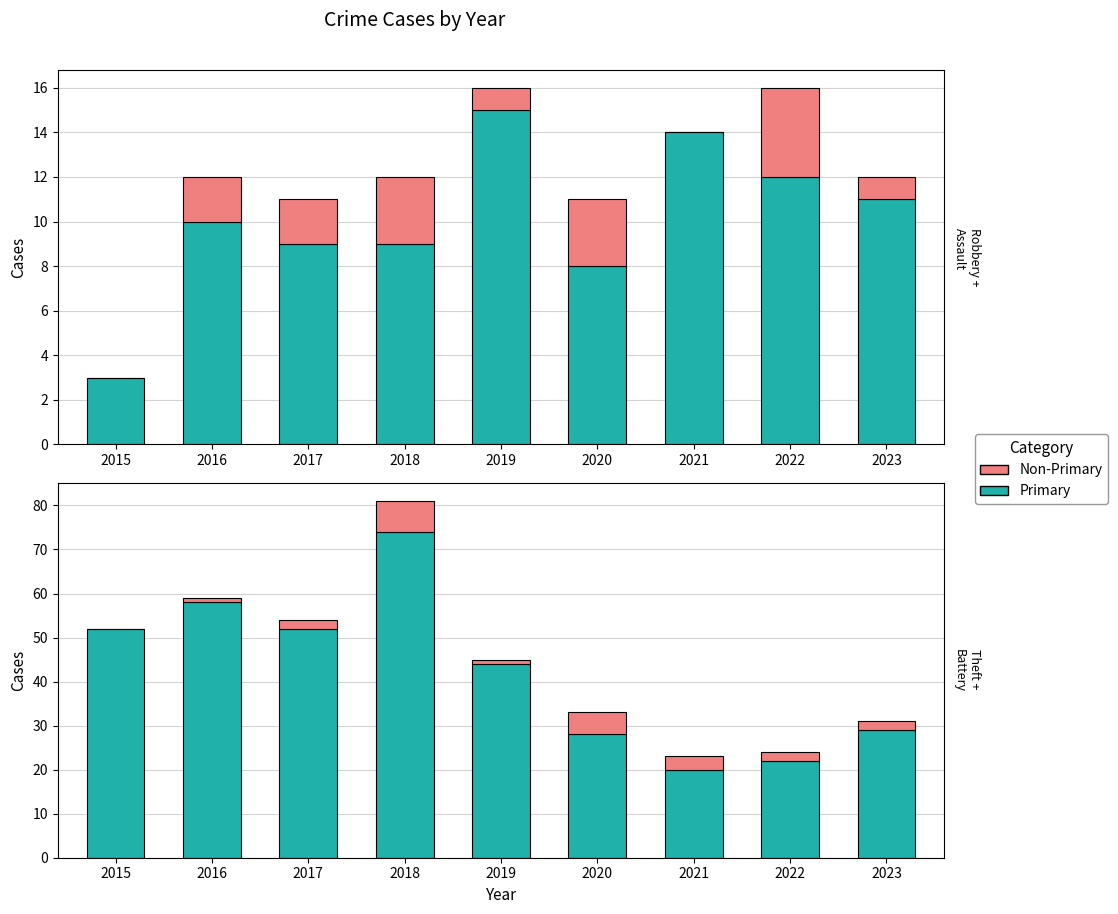

Rank the series by their maximum value, from highest to lowest.

Theft, Robbery, Aggravated Battery, Aggravated Assault